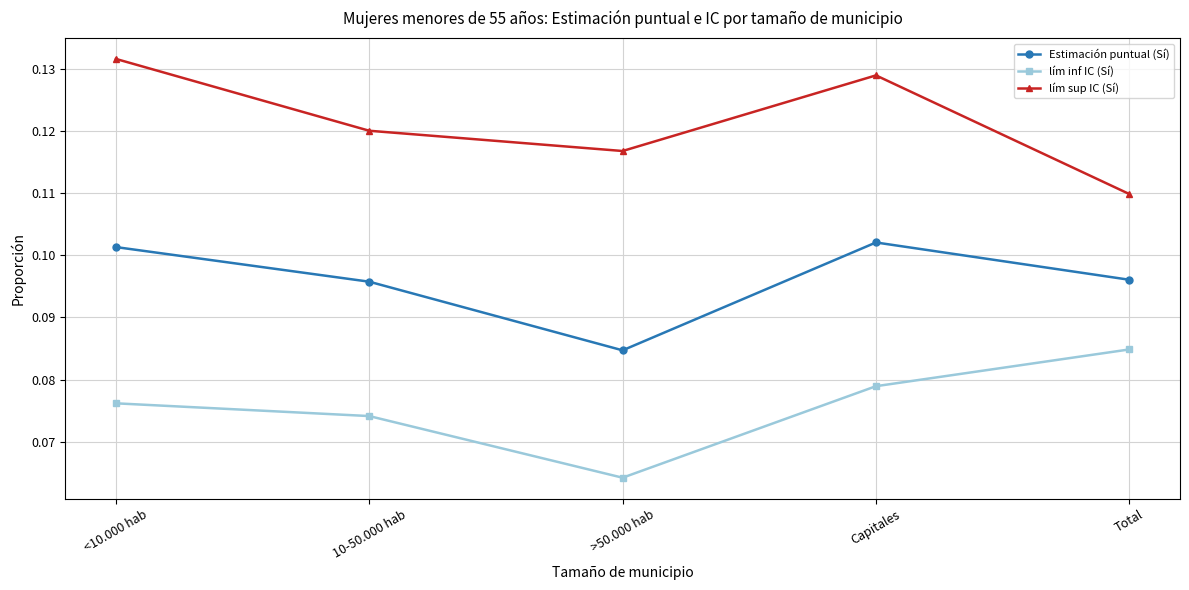

At which label does lím sup IC (Sí) reach its minimum?

Total